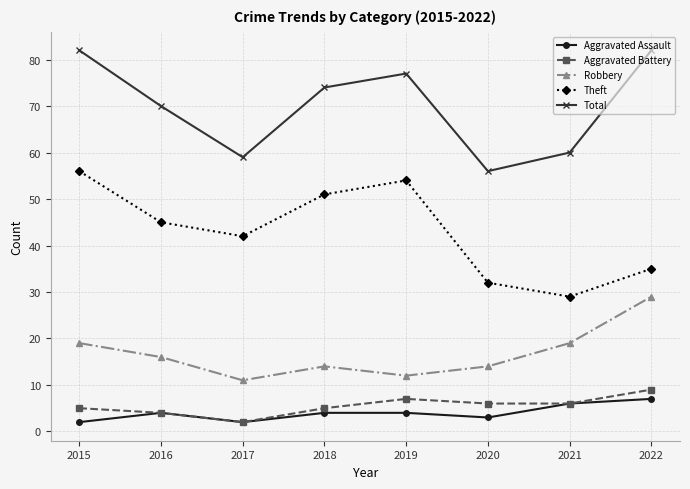

How many data points in Theft are less than 45?

4